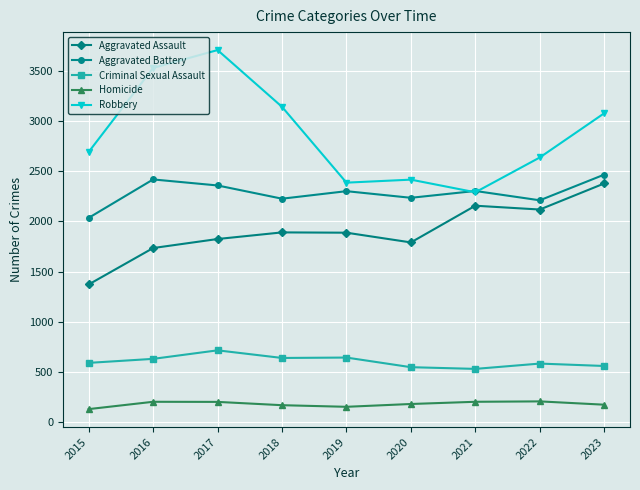

True or false: Criminal Sexual Assault has more than 0 interior local peaks.

True